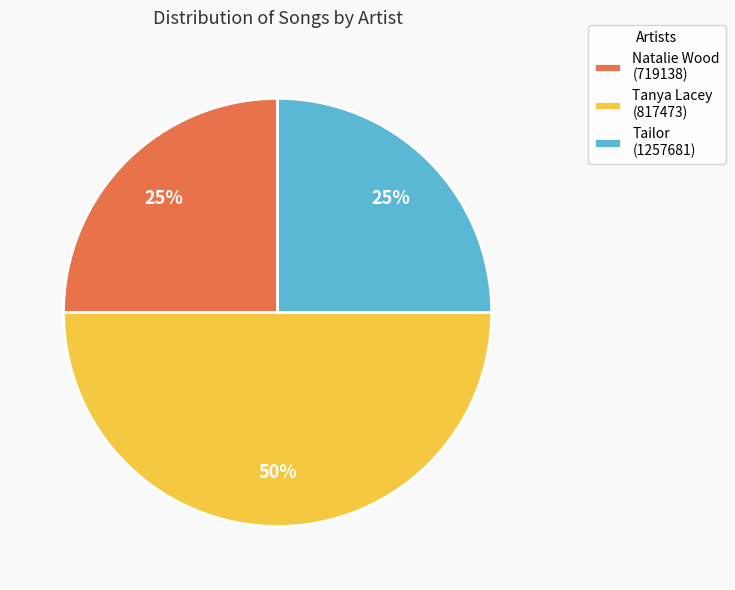

Count the number of slices in the pie.

3